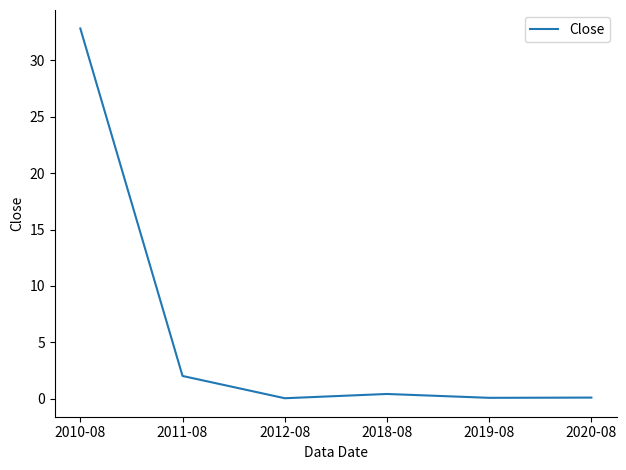

Where is the data nearest to the value 16?

2011-08